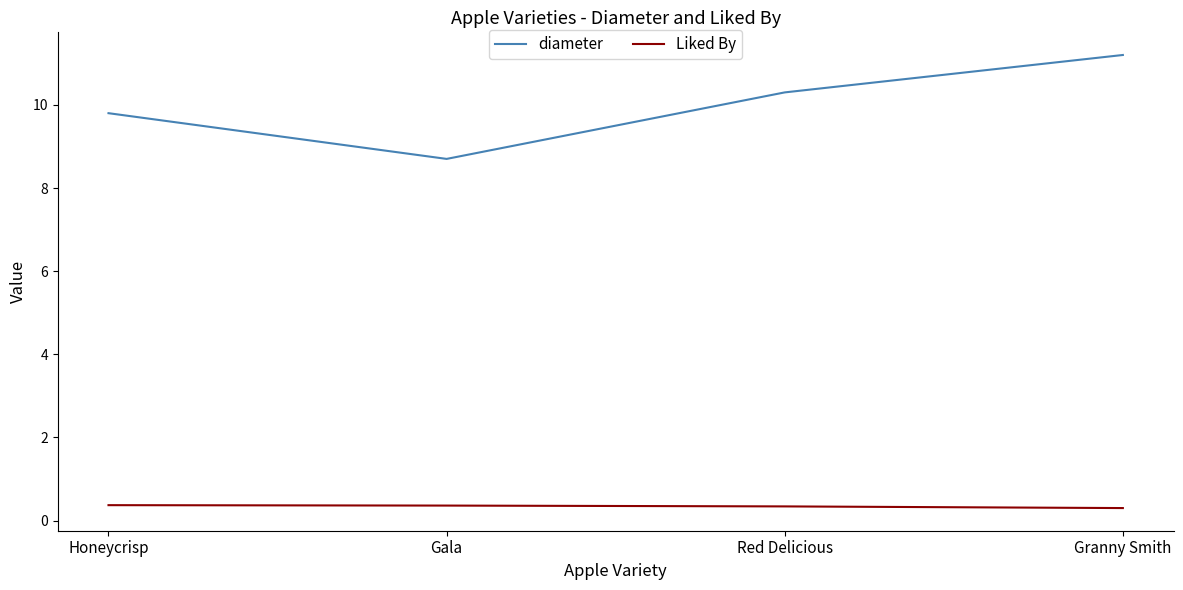

What is the average value of the Liked By series?

0.3